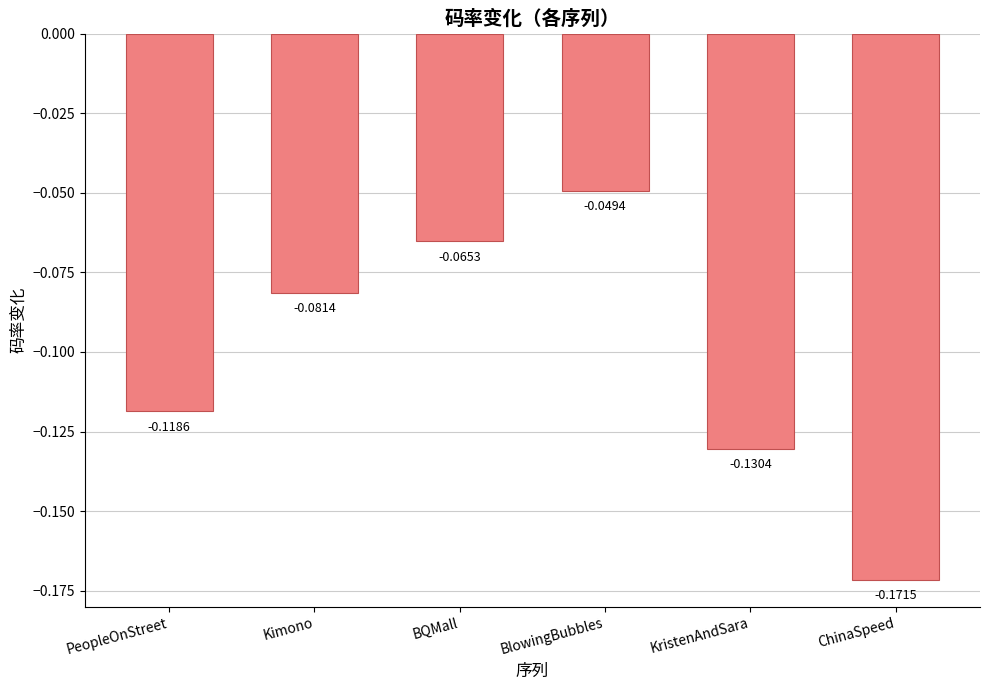

Which category has the highest value across all series?

BlowingBubbles